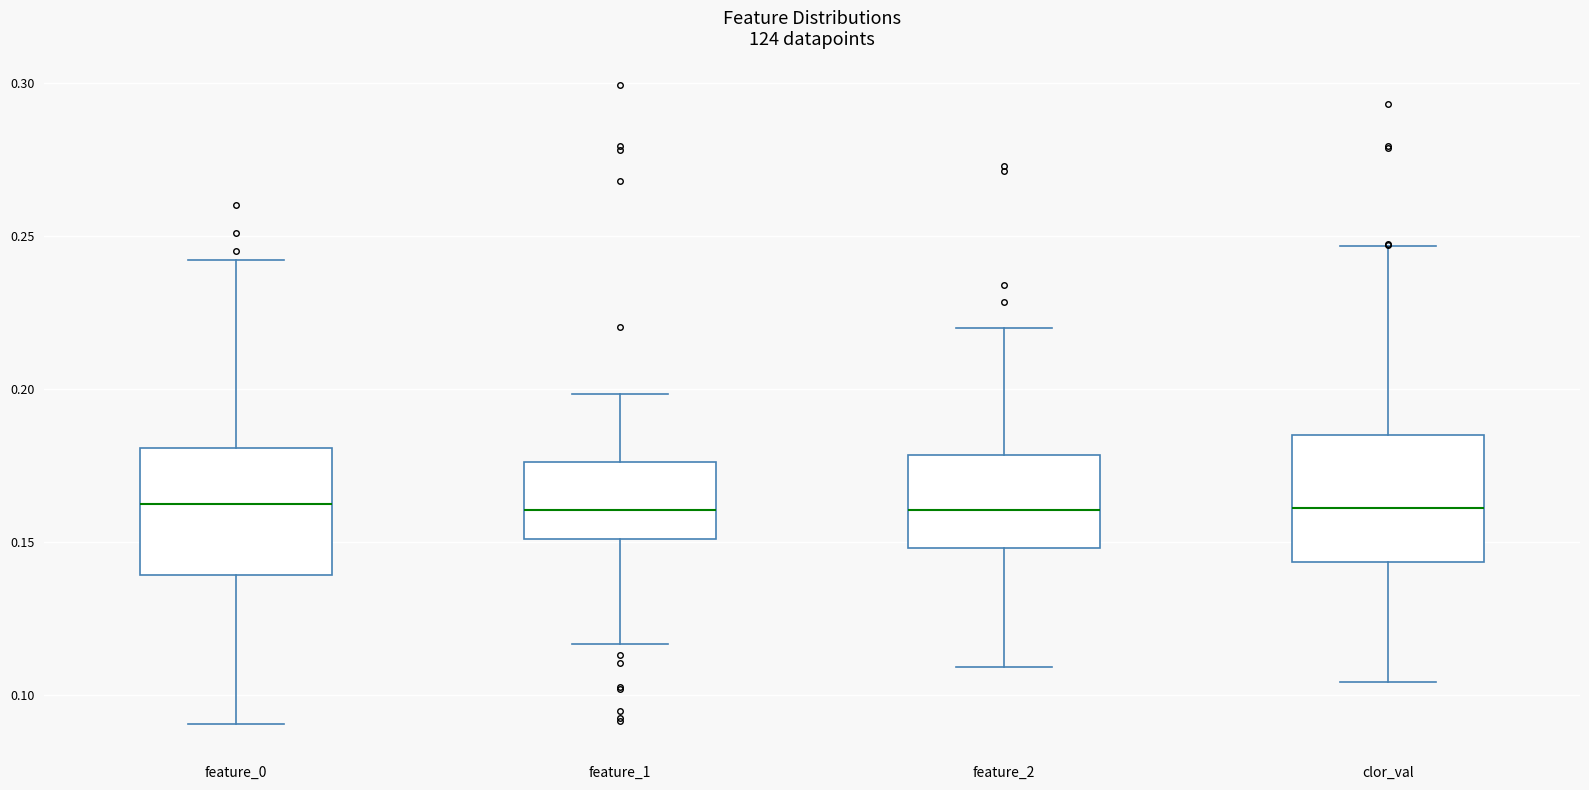

Reading left to right, transcribe this box plot: for each box, give where its median line is, the range the box spans, and where its two whiskers end, as read against the y-axis. The values are not printed on the chart, so give them approximately, as read against the axis.

feature_0: median 0.160, box 0.140 to 0.180, whiskers 0.090 to 0.240
feature_1: median 0.160, box 0.150 to 0.175, whiskers 0.115 to 0.200
feature_2: median 0.160, box 0.150 to 0.180, whiskers 0.110 to 0.220
clor_val: median 0.160, box 0.145 to 0.185, whiskers 0.105 to 0.245